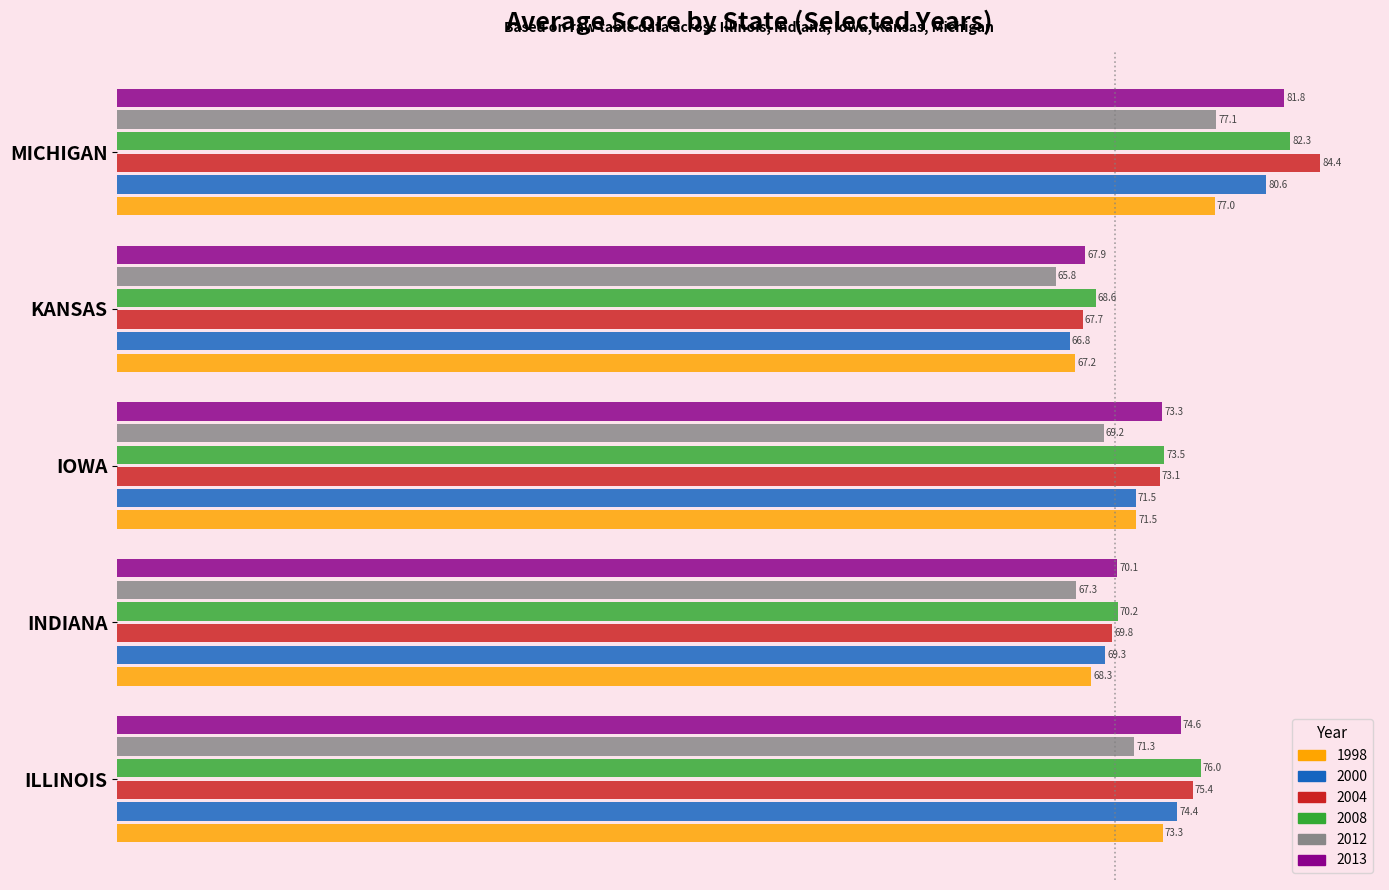

Which series has the largest total across all categories?

2008